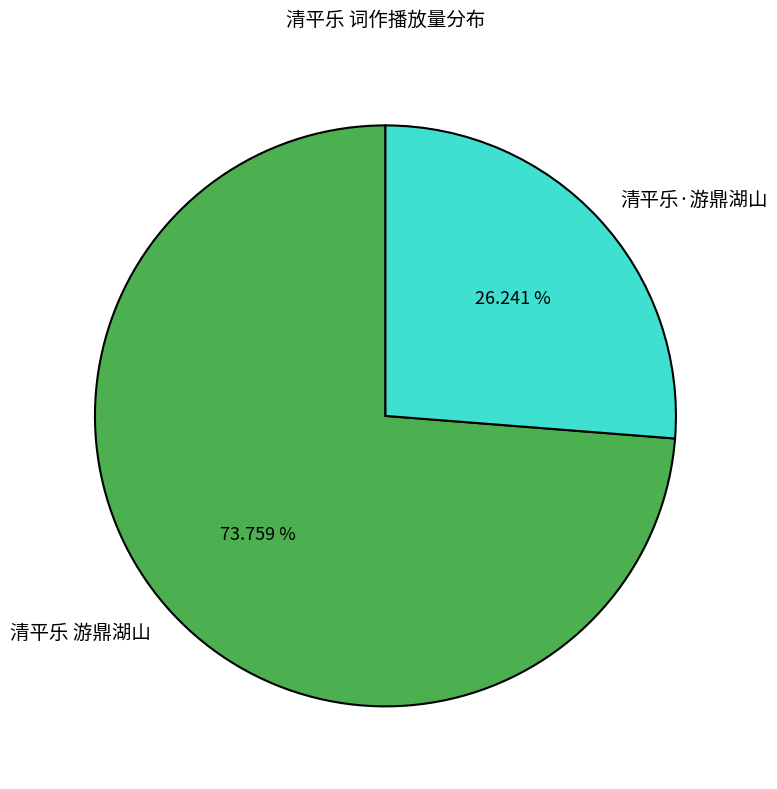

Which category has the smallest portion of the pie?

清平乐·游鼎湖山